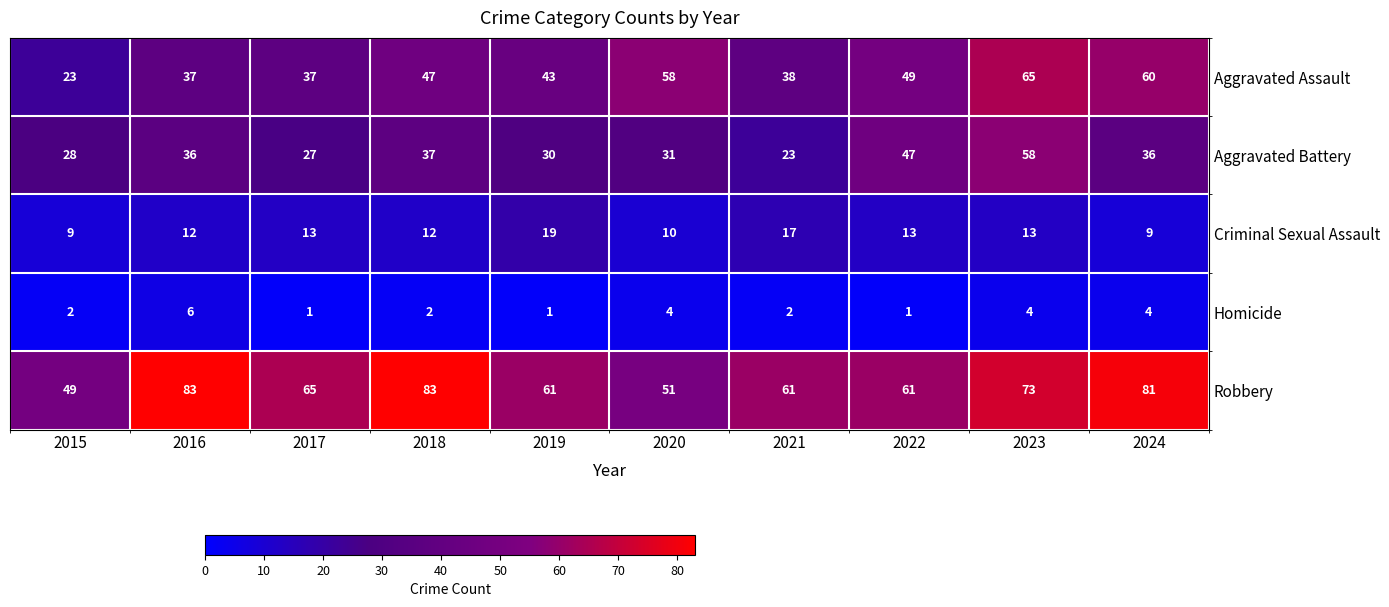

Rank the series at 2022 from lowest to highest value.

Homicide, Criminal Sexual Assault, Aggravated Battery, Aggravated Assault, Robbery